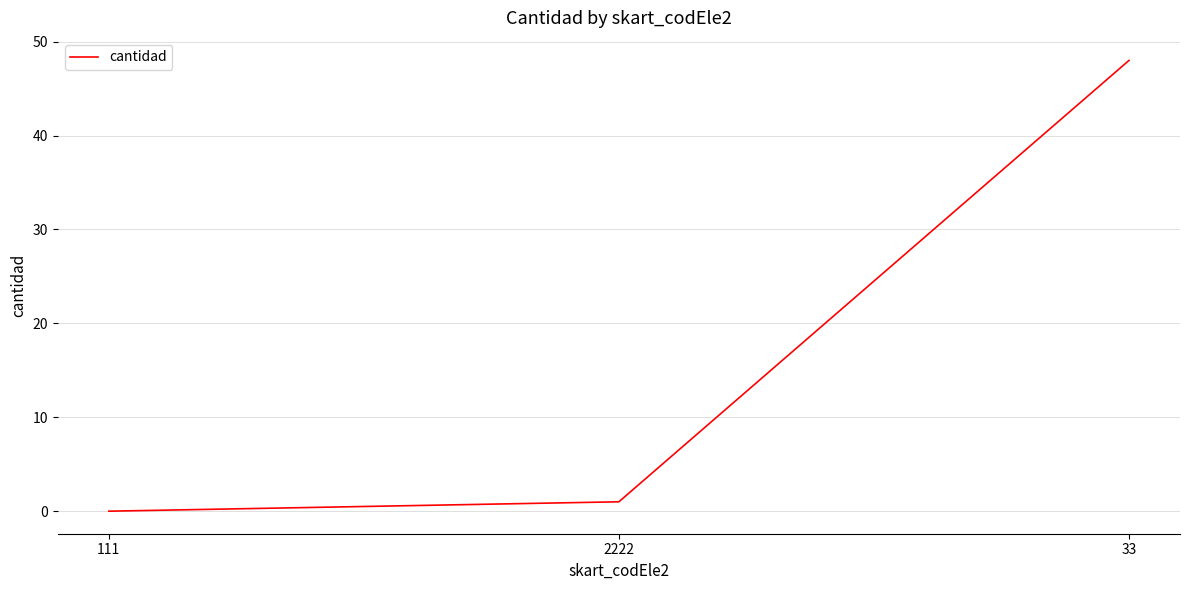

What is the change in value from 111 to 2222?

+1